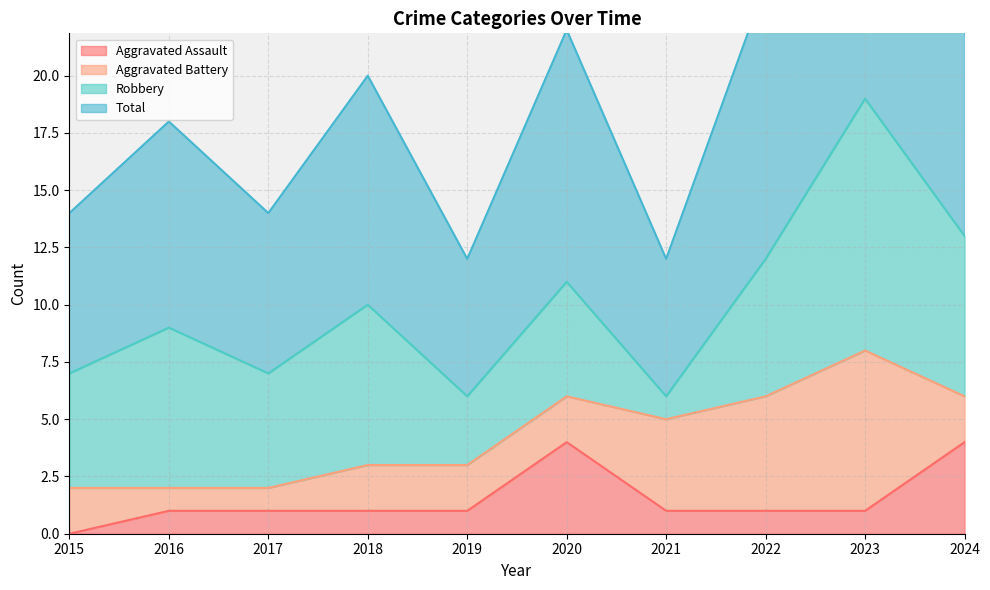

The Total series shows 8 at 2019. True or false?

False